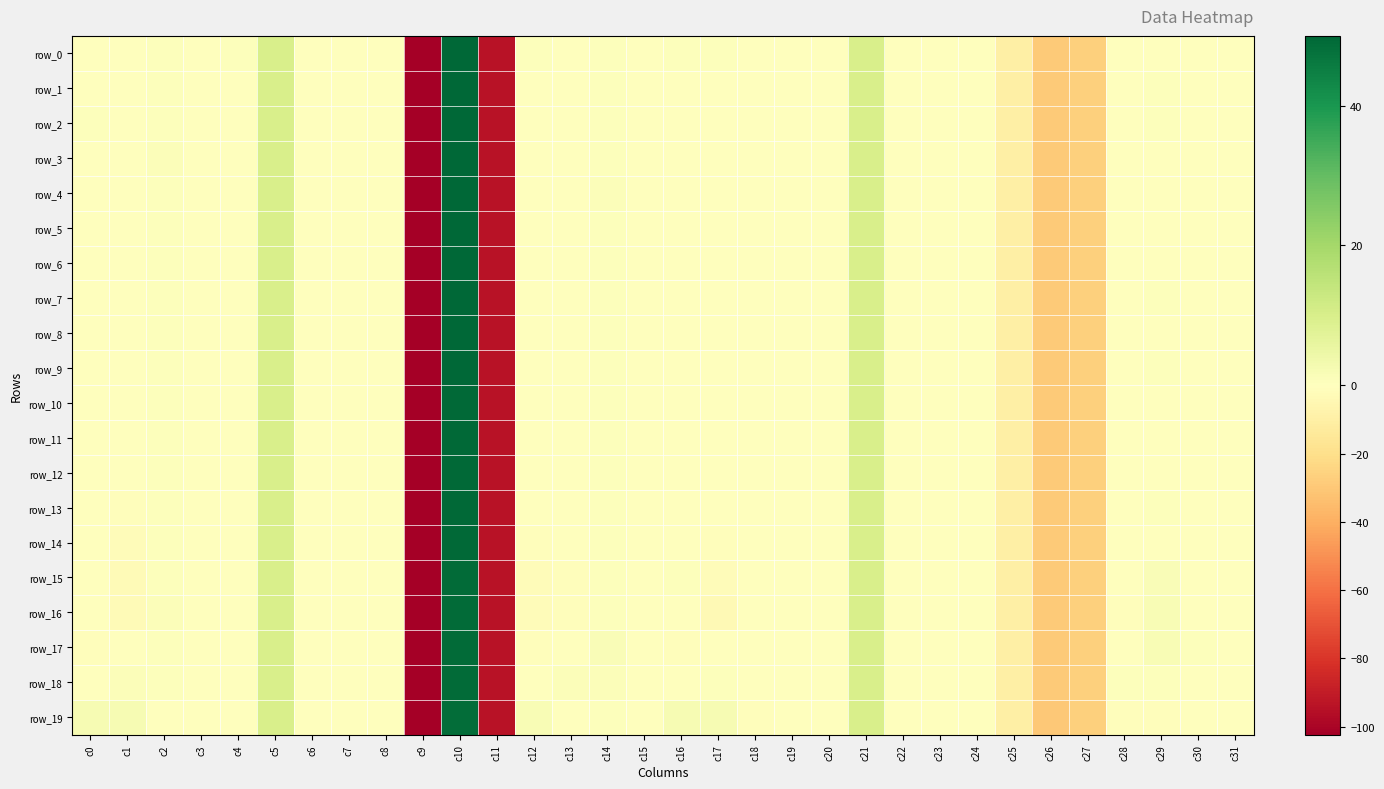

Which label corresponds to the smallest value in the chart?

c9